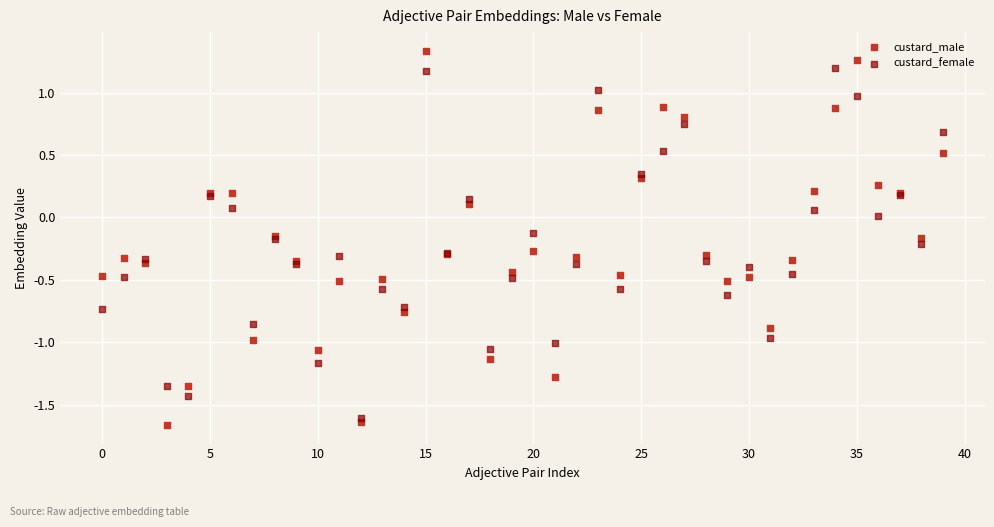

What are all the series names shown in the legend?

custard_male, custard_female